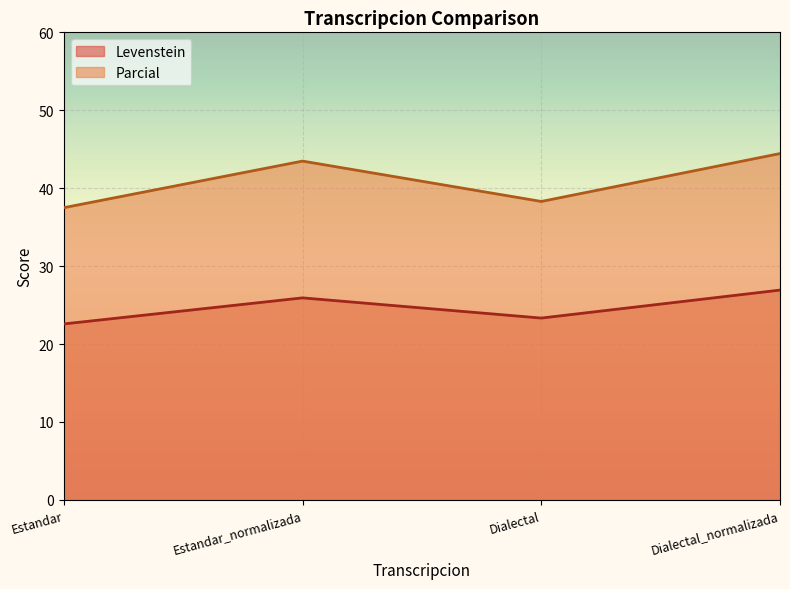

True or false: Parcial and Levenstein cross at least once.

False